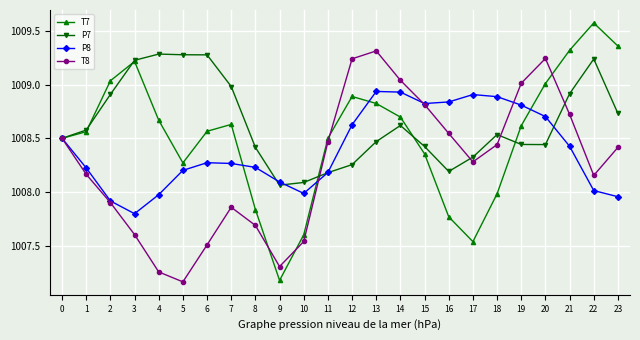

What is the difference between the highest and lowest values at 3?

1.6